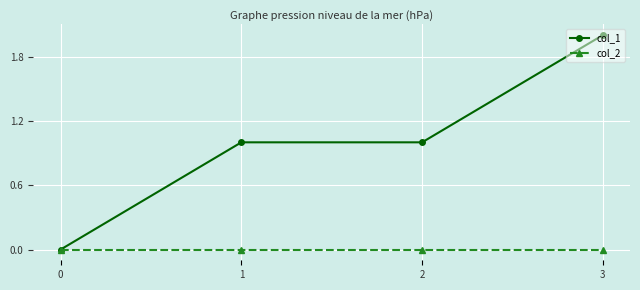

What is the spread (max minus min) of values at 2?

1